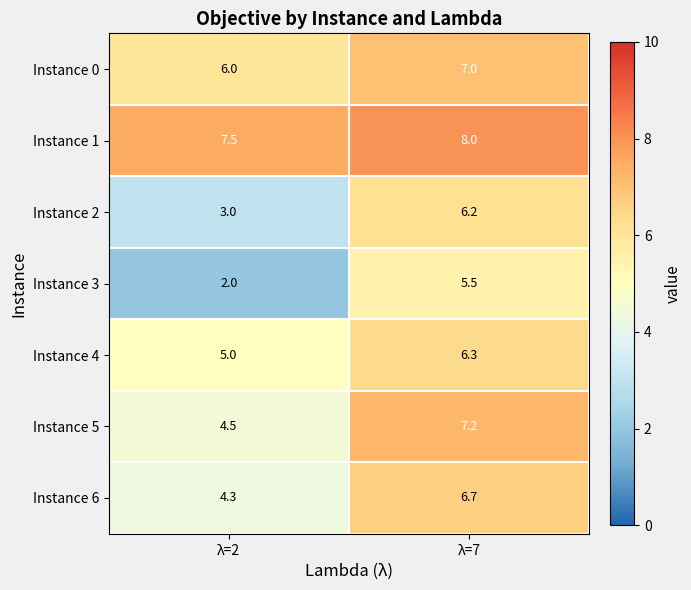

At which label is Instance 2 closest to 4?

λ=2